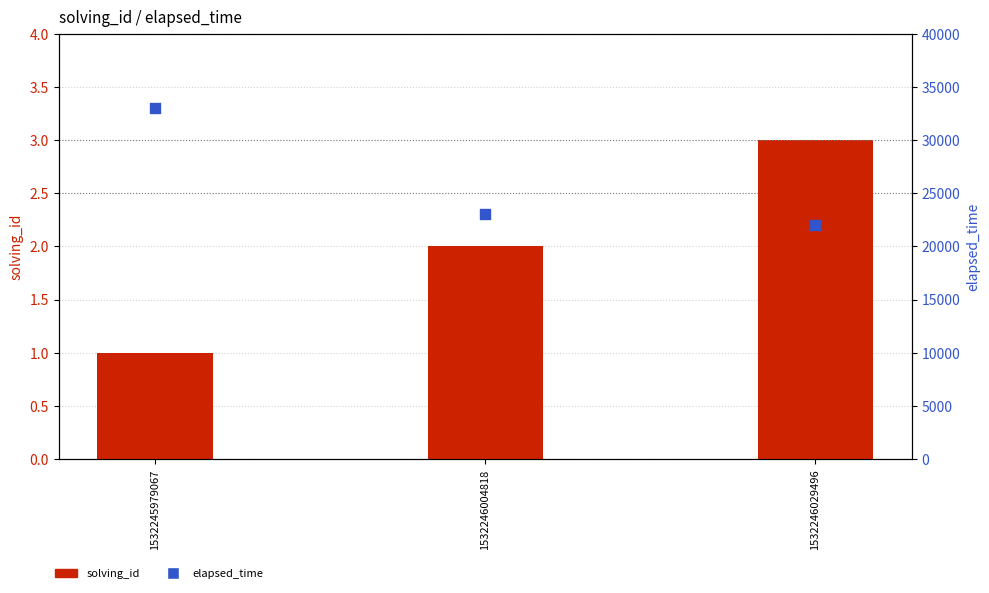

Is the value of elapsed_time at 1532245979067 greater than the value of solving_id at 1532245979067?

Yes